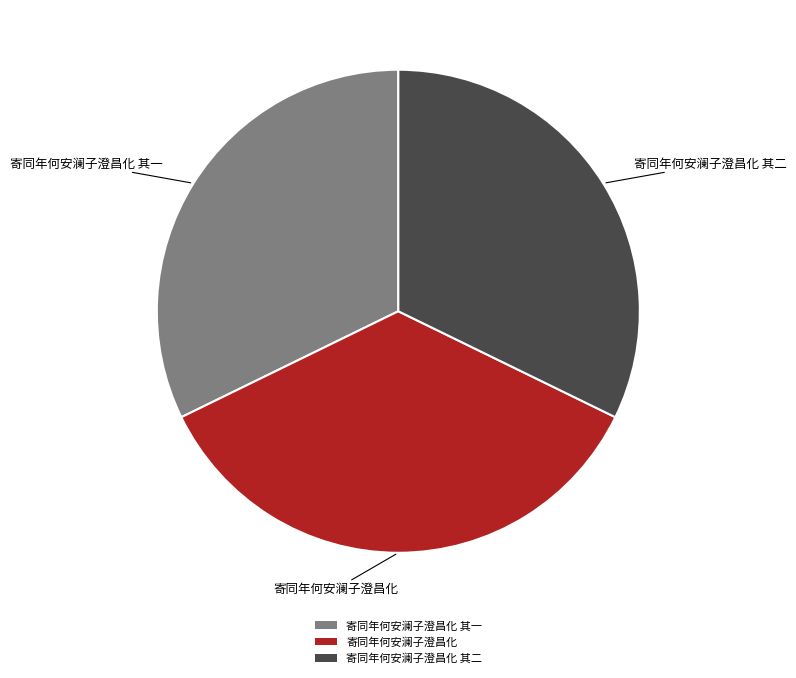

The 寄同年何安澜子澄昌化 其二 slice represents 32% of the pie. True or false?

True